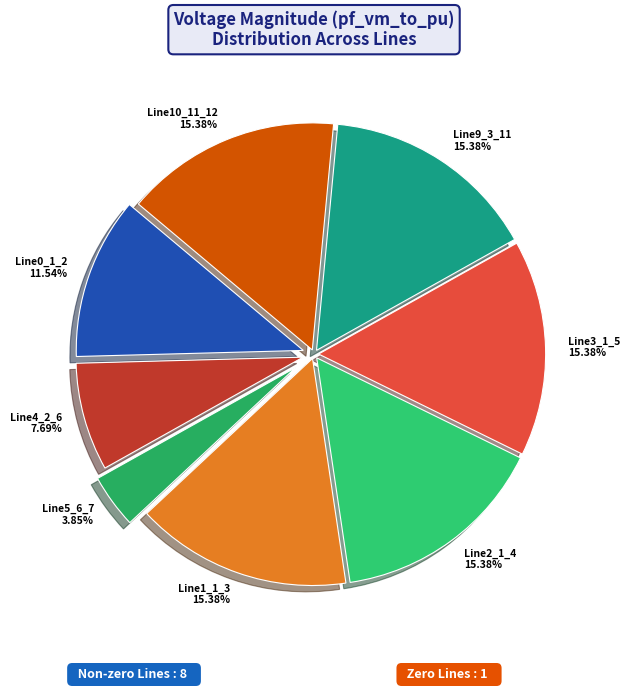

Which category has the smallest portion of the pie?

Line5_6_7